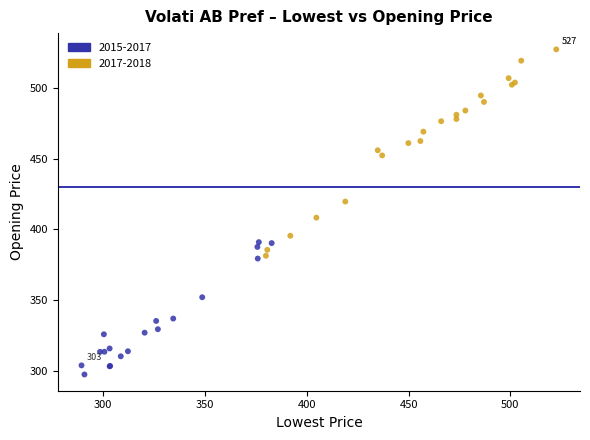

Which series reaches the minimum Y coordinate?

2015-2017